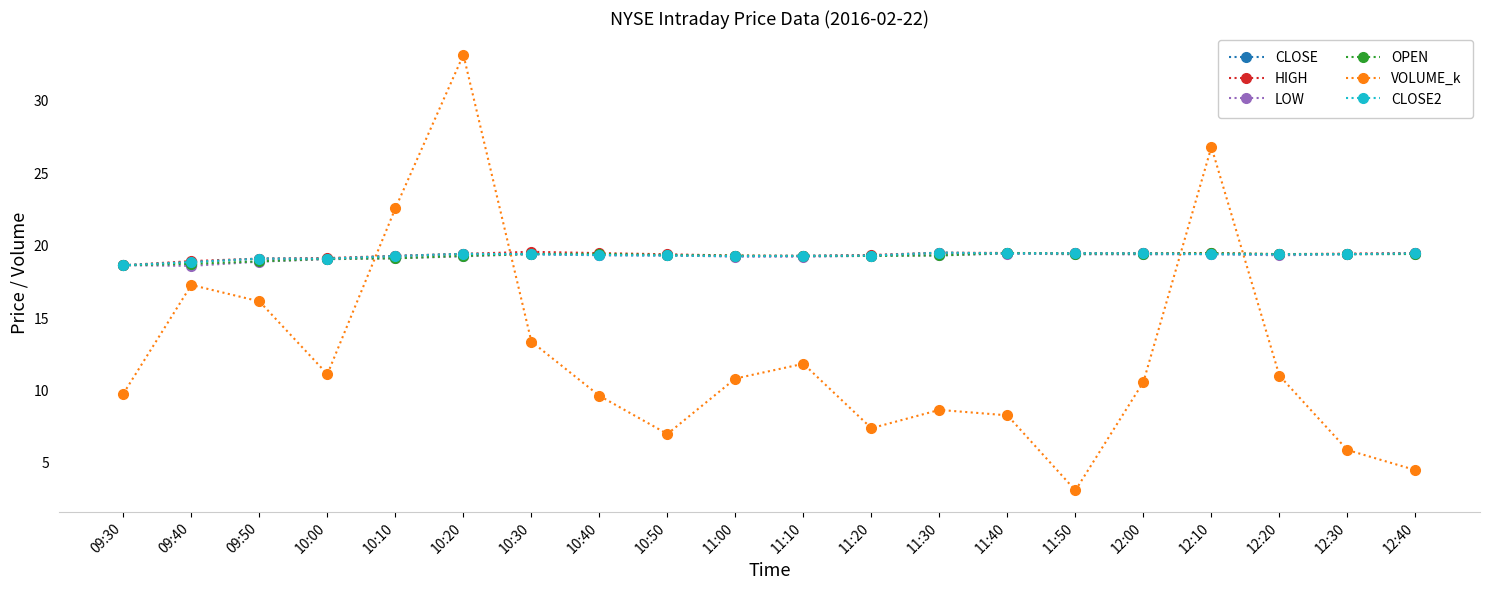

How many data points in LOW are above 19?

17